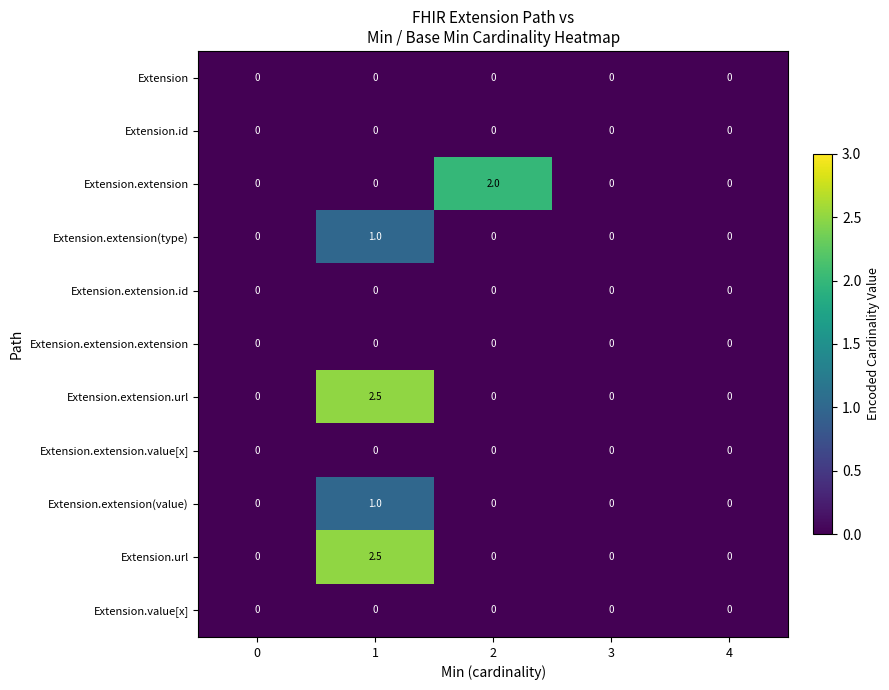

True or false: Extension.extension has a value of -0.9 at 0.

False